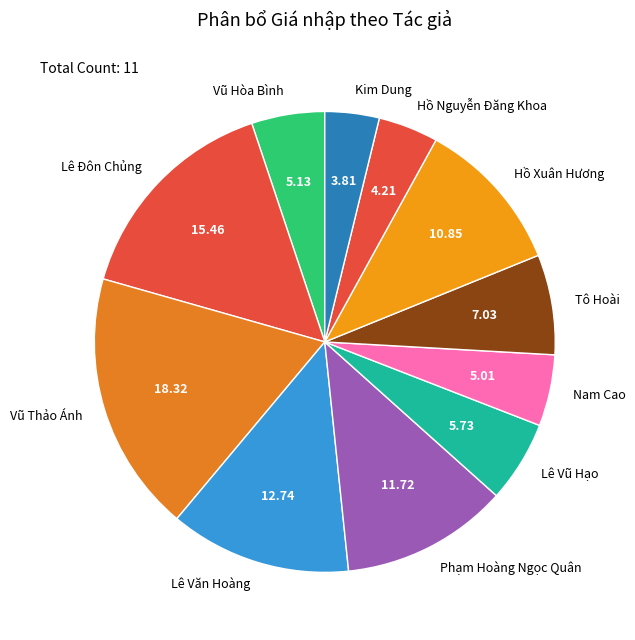

Which has a higher value, Kim Dung or Phạm Hoàng Ngọc Quân?

Phạm Hoàng Ngọc Quân